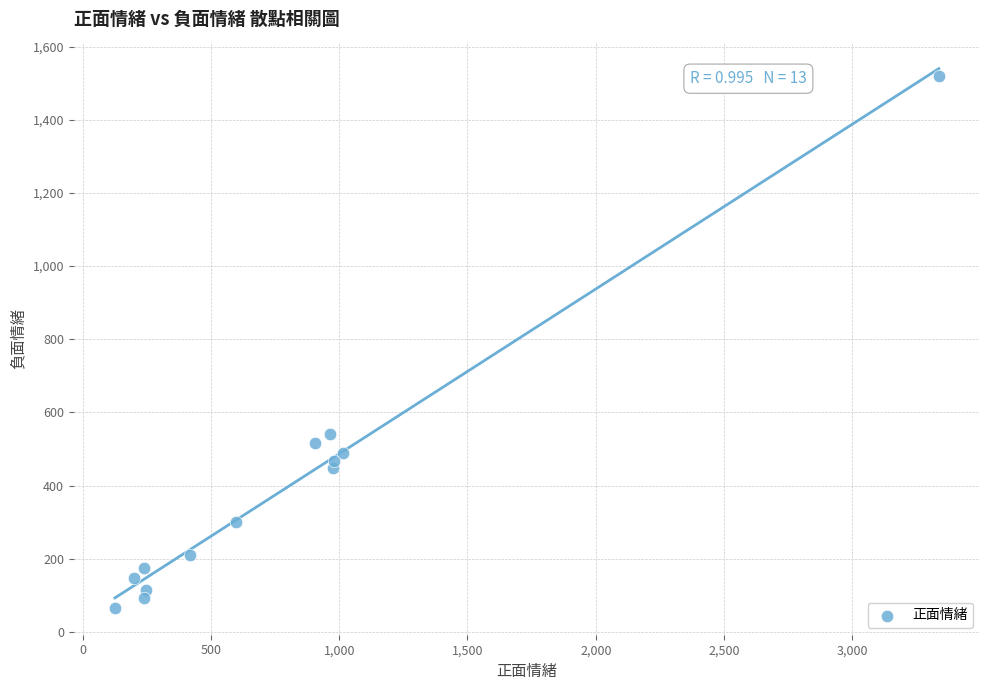

What Y value in the scatter plot is closest to 792?

540